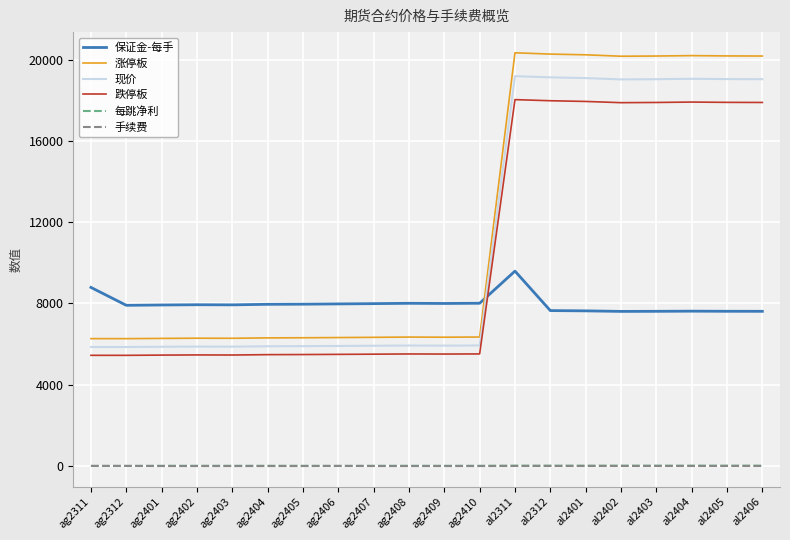

In 跌停板, how many points are lower than both neighbors (excluding endpoints)?

4